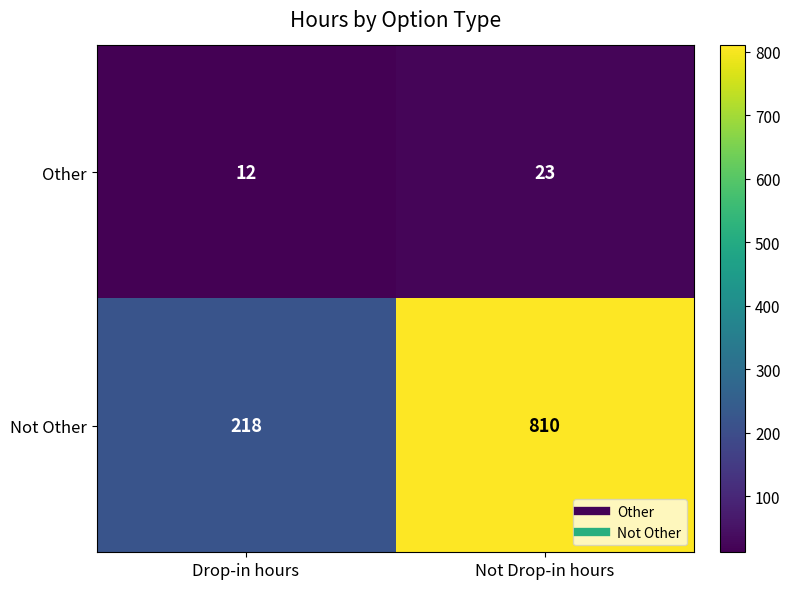

Reading right to left, list all the values displayed in this chart.

Other: Not Drop-in hours=23	Drop-in hours=12
Not Other: Not Drop-in hours=810	Drop-in hours=218